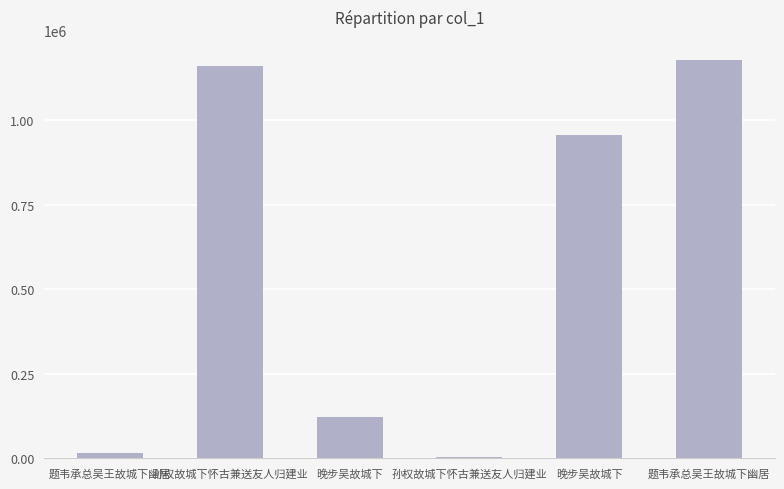

How many categories are shown in the chart?

6